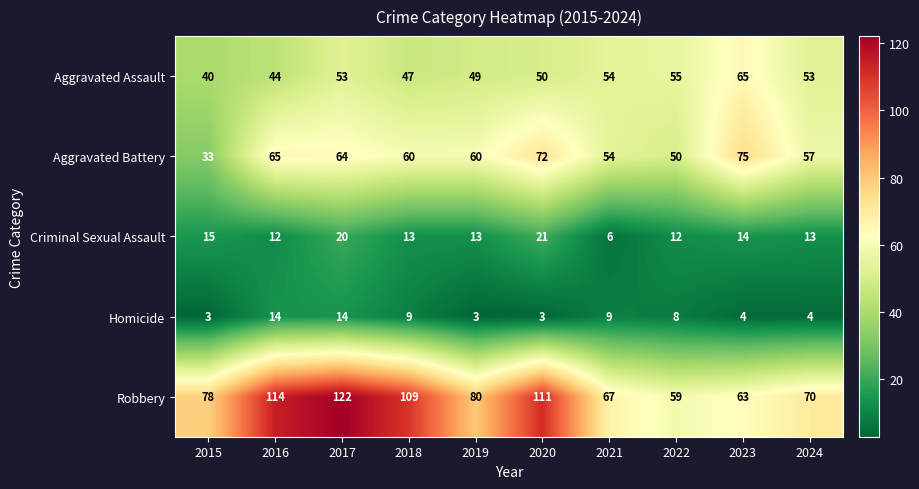

How many series are shown in this chart?

5